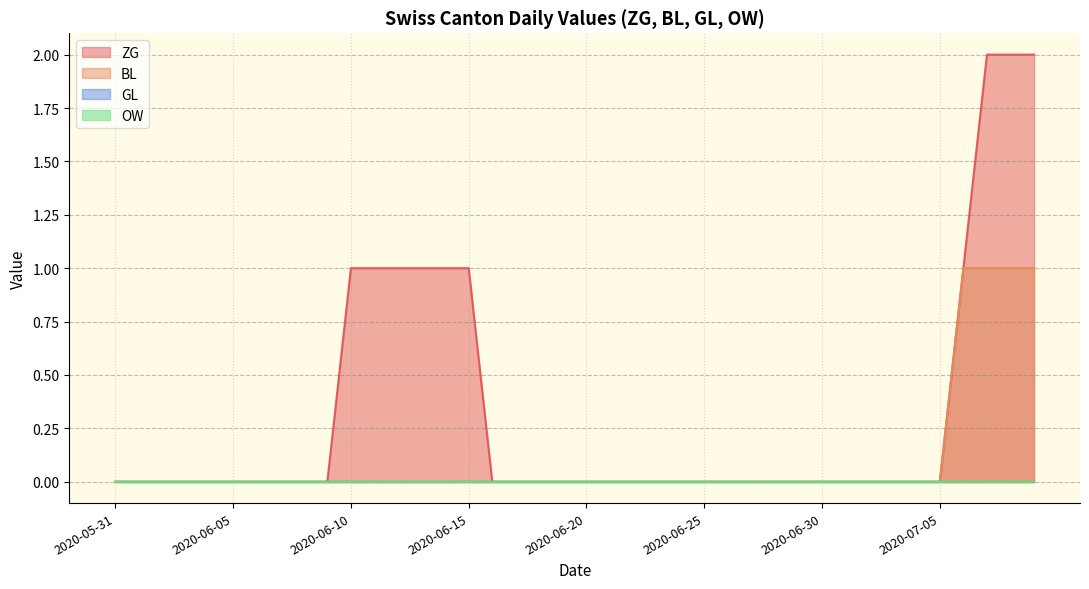

List the labels in order of GL value, largest first.

2020-05-31, 2020-06-01, 2020-06-02, 2020-06-03, 2020-06-04, 2020-06-05, 2020-06-06, 2020-06-07, 2020-06-08, 2020-06-09, 2020-06-10, 2020-06-11, 2020-06-12, 2020-06-13, 2020-06-14, 2020-06-15, 2020-06-16, 2020-06-17, 2020-06-18, 2020-06-19, 2020-06-20, 2020-06-21, 2020-06-22, 2020-06-23, 2020-06-24, 2020-06-25, 2020-06-26, 2020-06-27, 2020-06-28, 2020-06-29, 2020-06-30, 2020-07-01, 2020-07-02, 2020-07-03, 2020-07-04, 2020-07-05, 2020-07-06, 2020-07-07, 2020-07-08, 2020-07-09